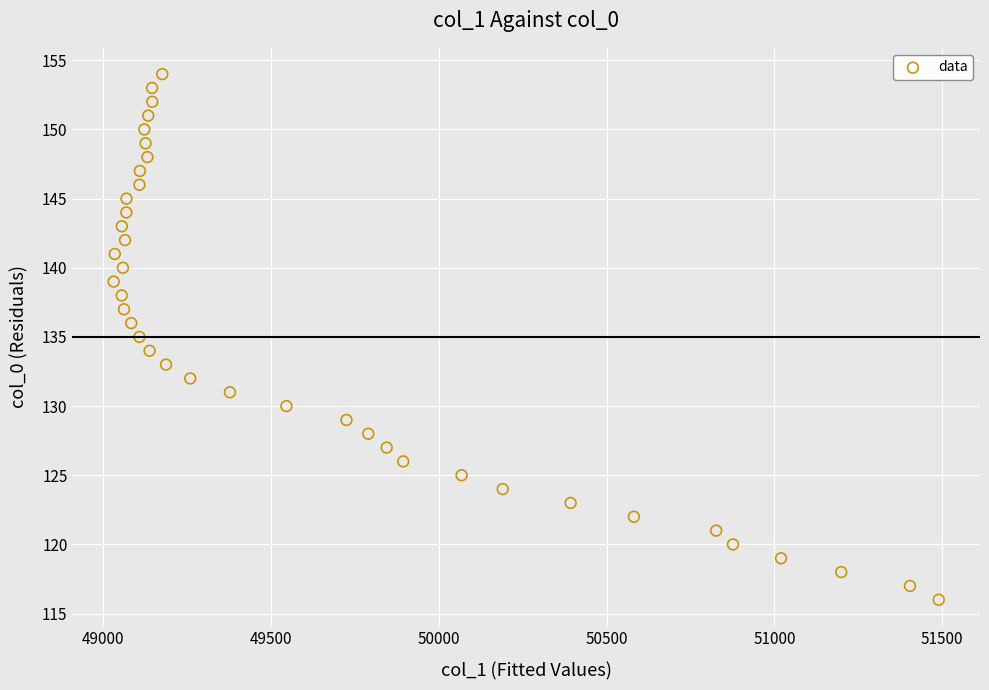

What is the range of Y values (max minus min)?

38